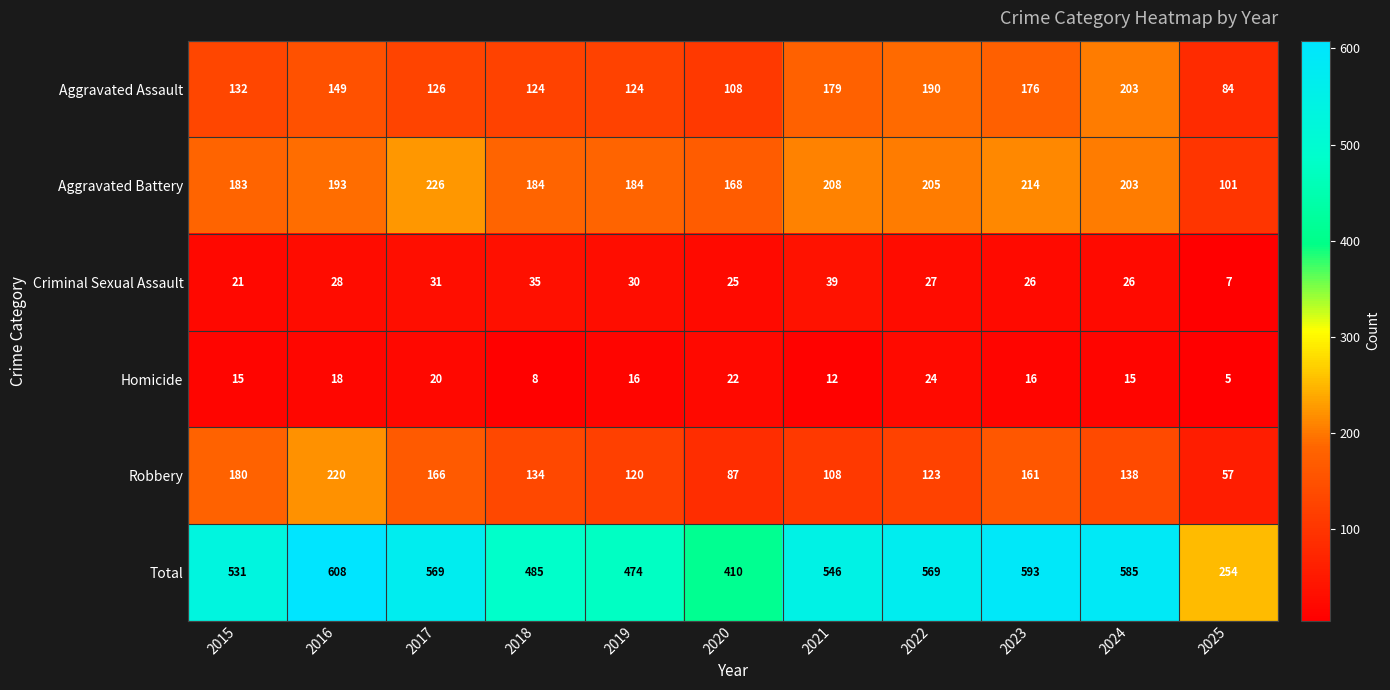

Which series has the largest range (max minus min)?

Total